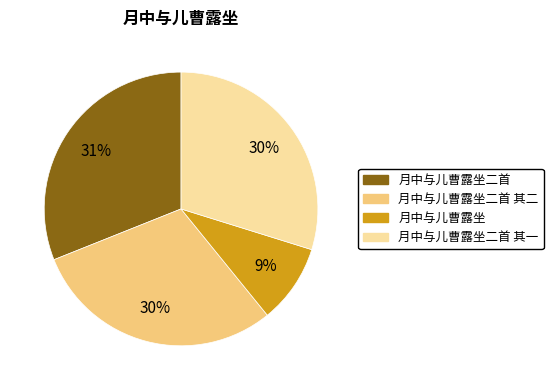

How many segments does this pie chart have?

4